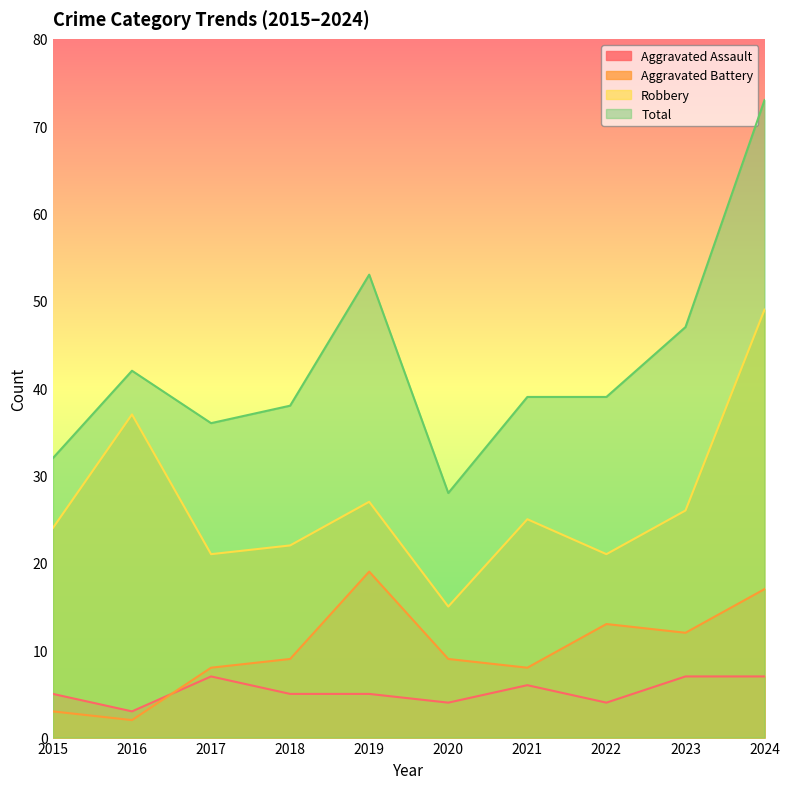

The Robbery series shows 15 at 2020. True or false?

True